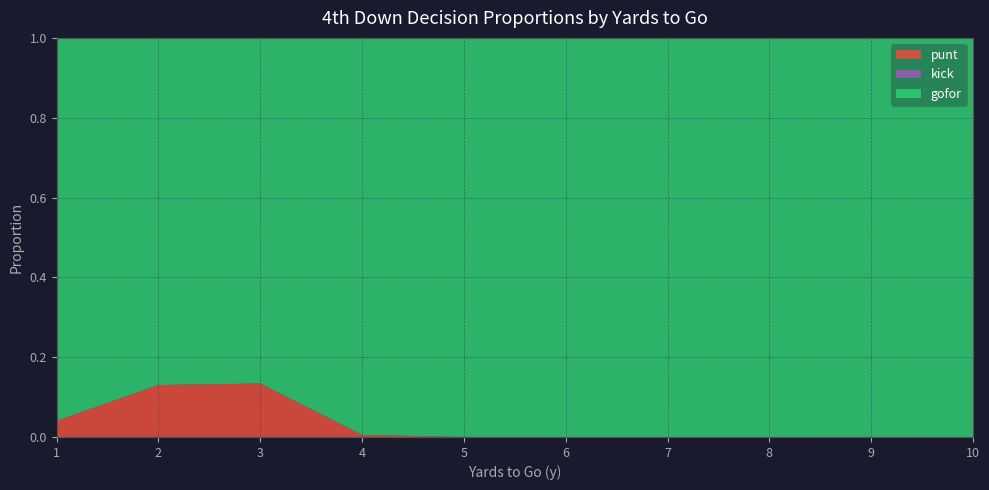

The value of punt at 3 is 0.2. True or false?

False